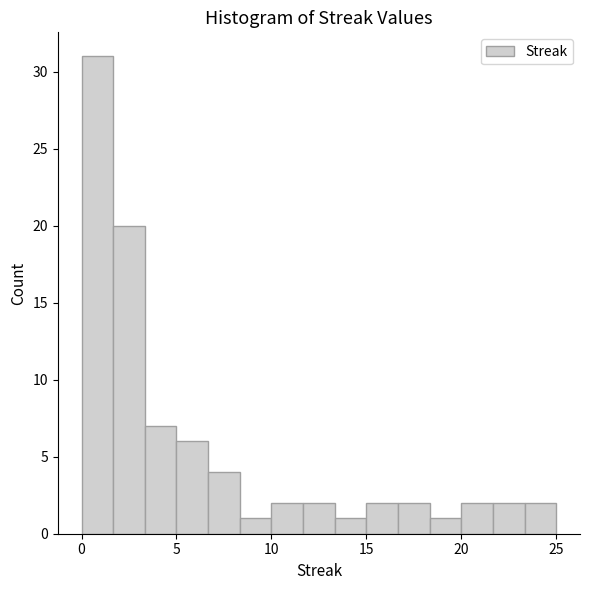

Read against the x-axis, roughly where is the centre of the tallest bar?

1.0